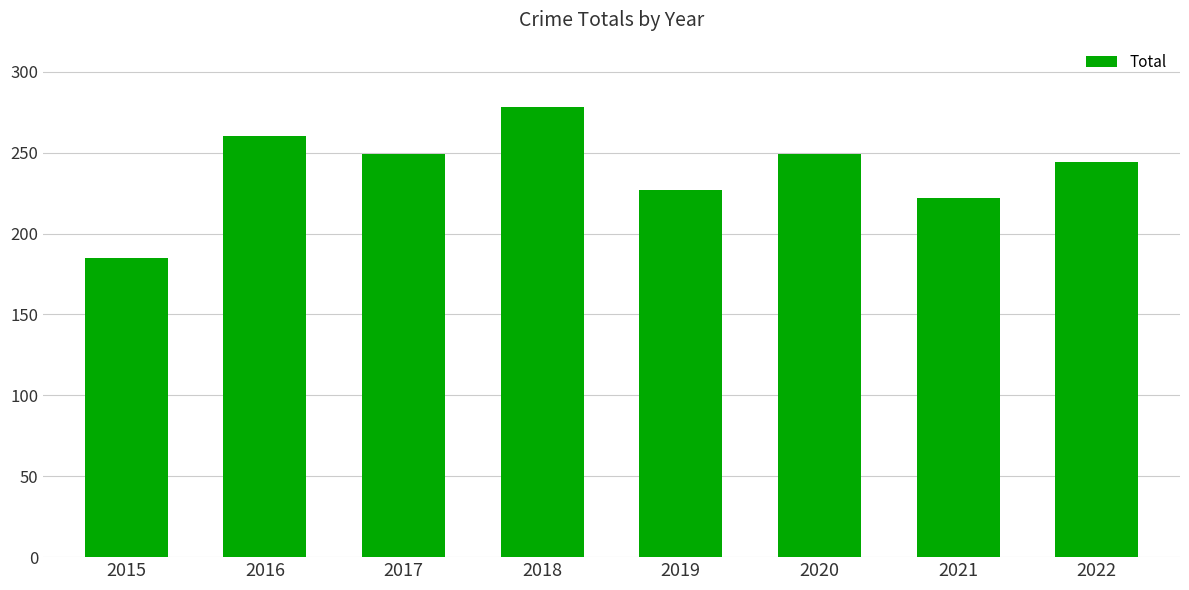

What is the value of the 1st bar from the left?

185